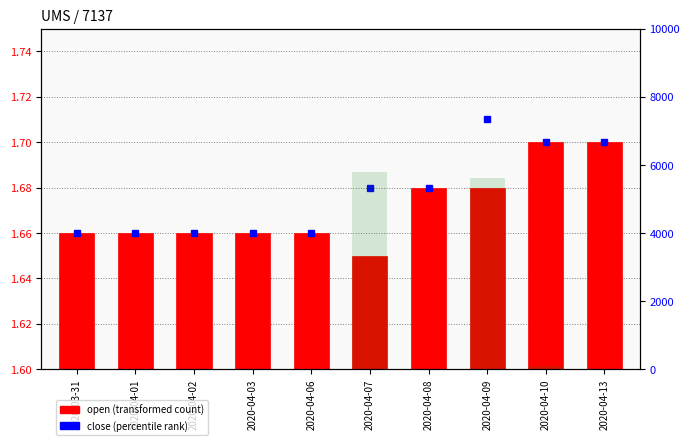

Is it true that the value at 2020-04-10 is 170?

False